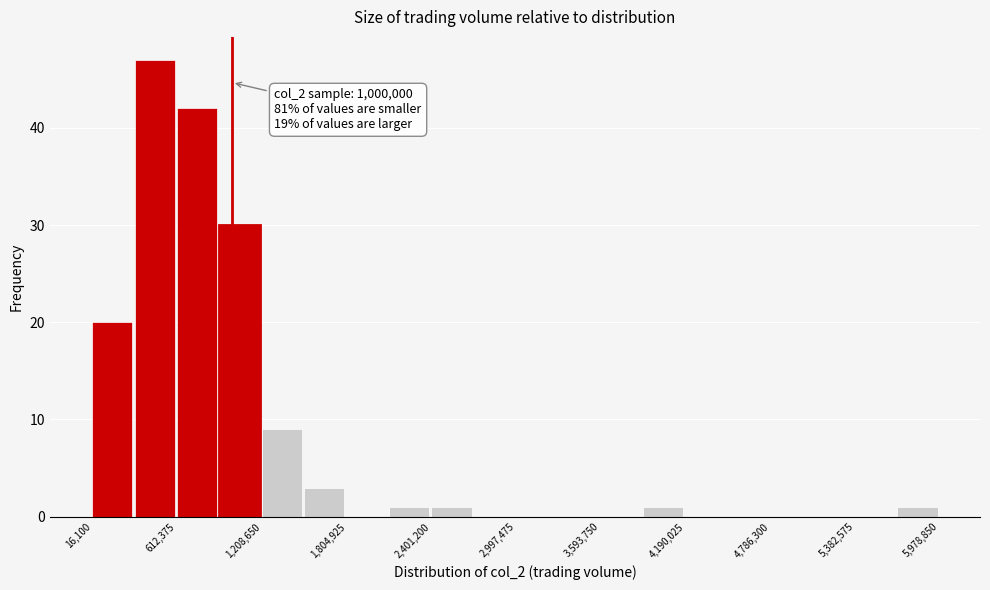

Read against the x-axis, roughly where is the centre of the tallest bar?

500000